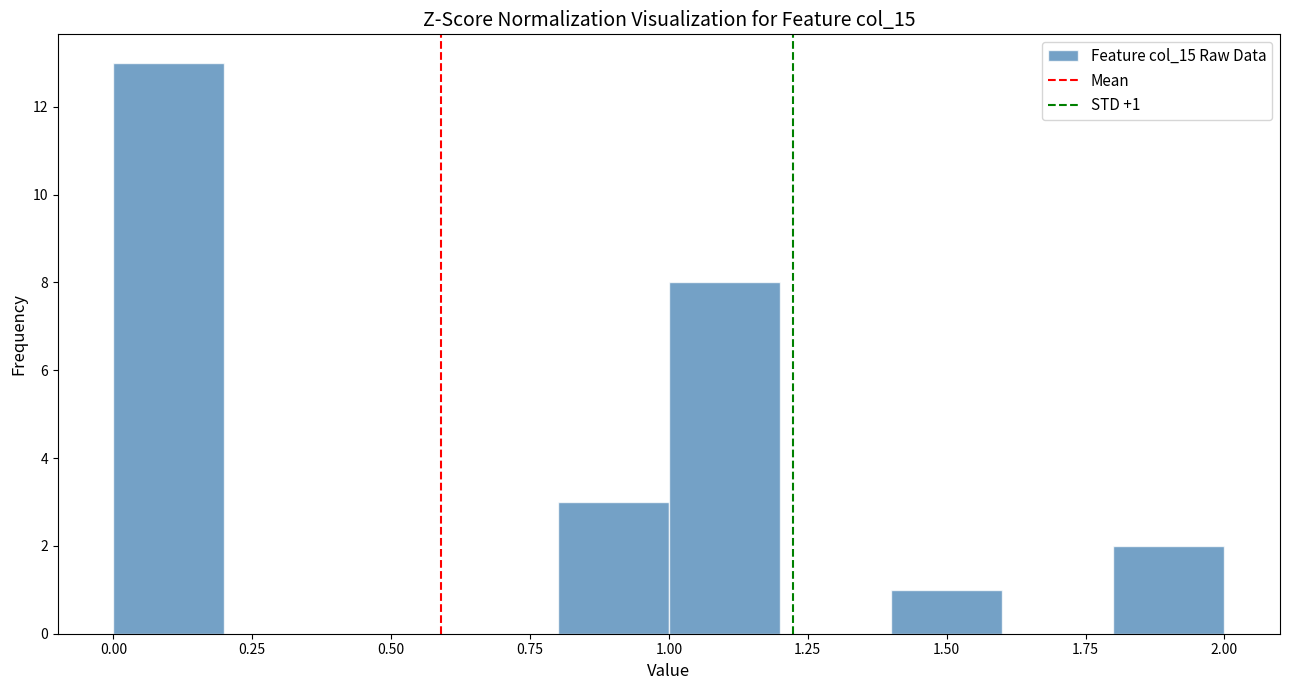

Which range on the x-axis has the tallest bar?

0.0 to 0.2